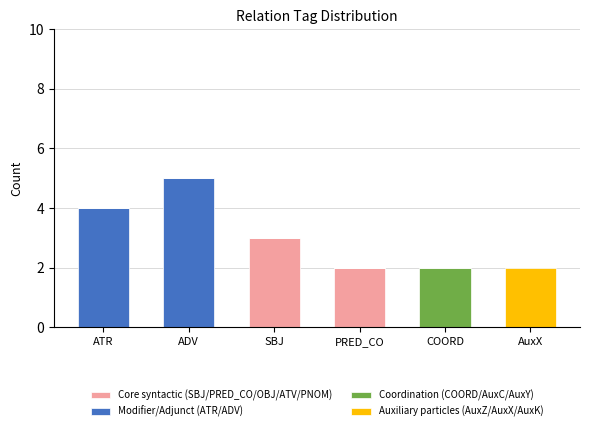

At which category is the sum across all series the highest?

ADV